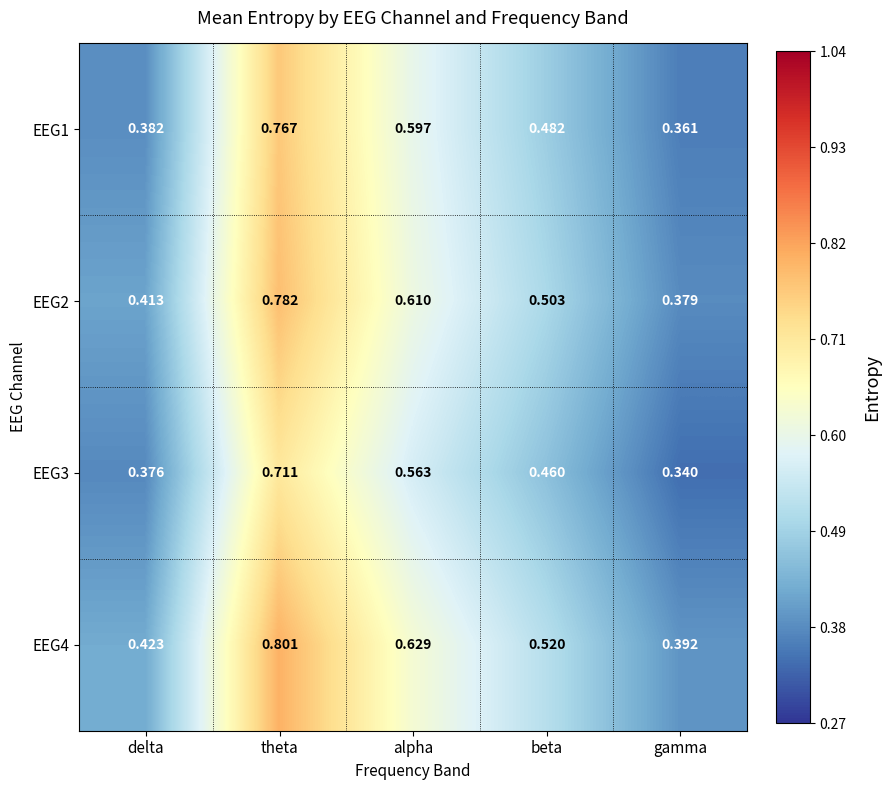

Is the value of EEG4 at beta greater than the value of EEG3 at delta?

Yes